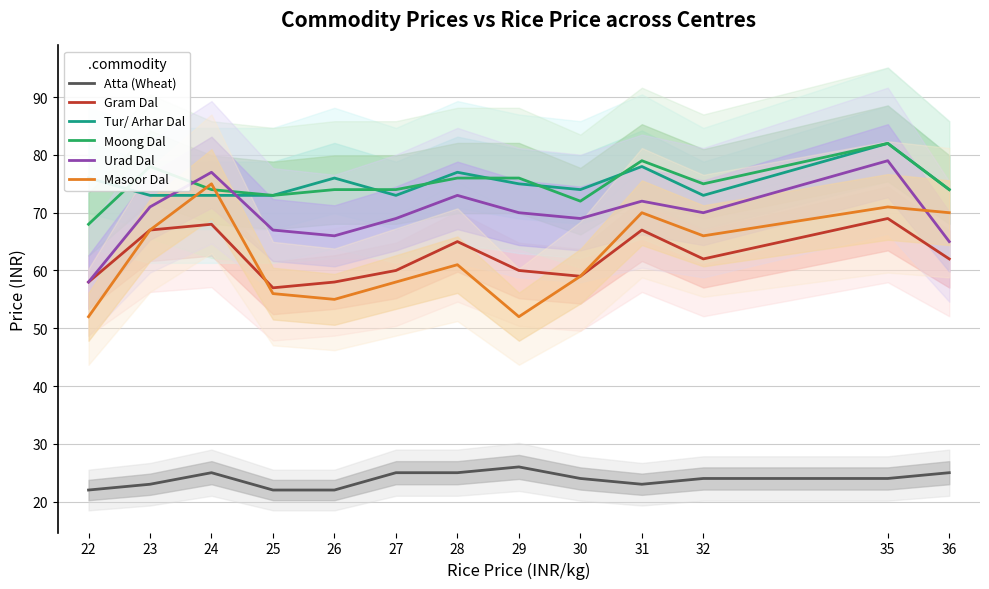

The Atta (Wheat) series shows 10 at 22. True or false?

False